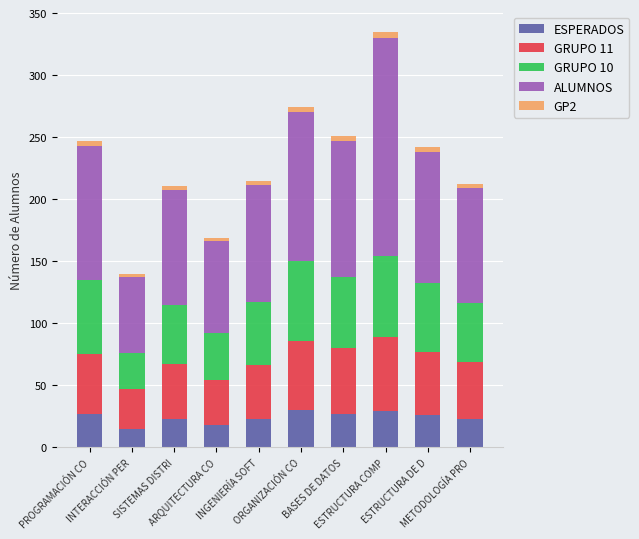

What are all the series names shown in the legend?

ESPERADOS, GRUPO 11, GRUPO 10, ALUMNOS, GP2